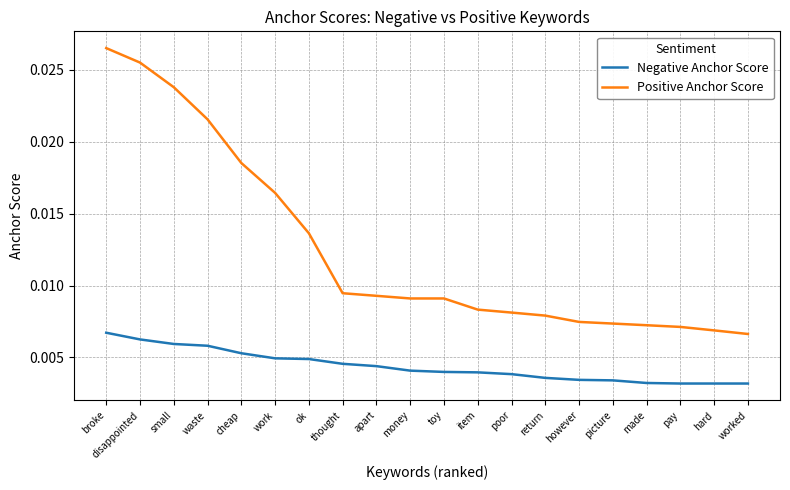

What position from the right is poor?

8